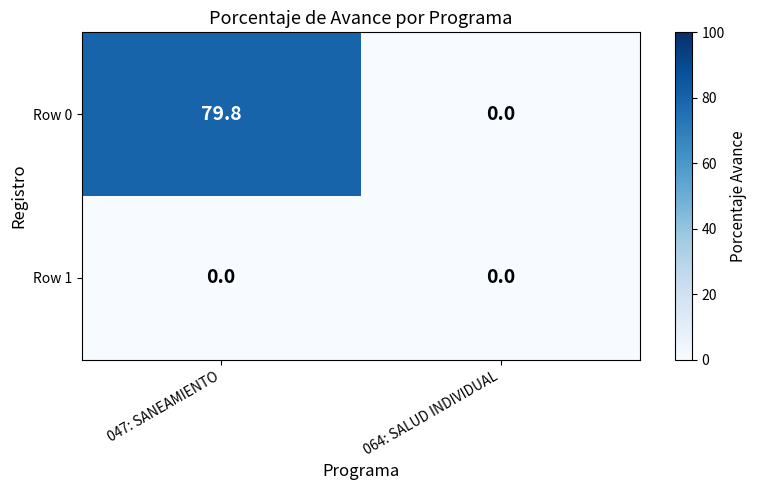

What is the total value across all series at 047: SANEAMIENTO?

79.8